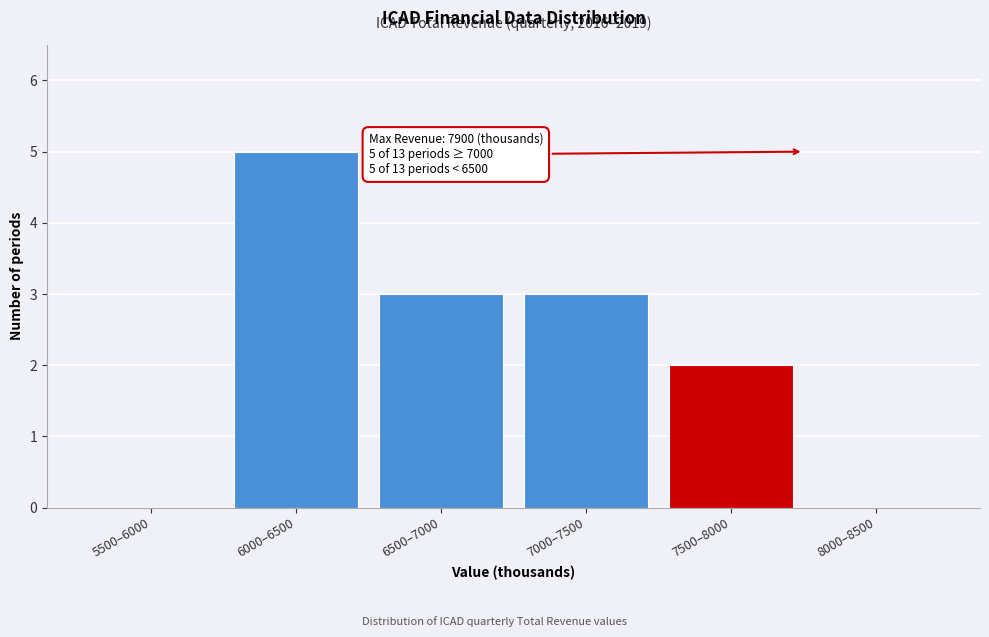

Reading left to right, transcribe all the data shown in this chart.

5500–6000=0	6000–6500=5	6500–7000=3	7000–7500=3	7500–8000=2	8000–8500=0